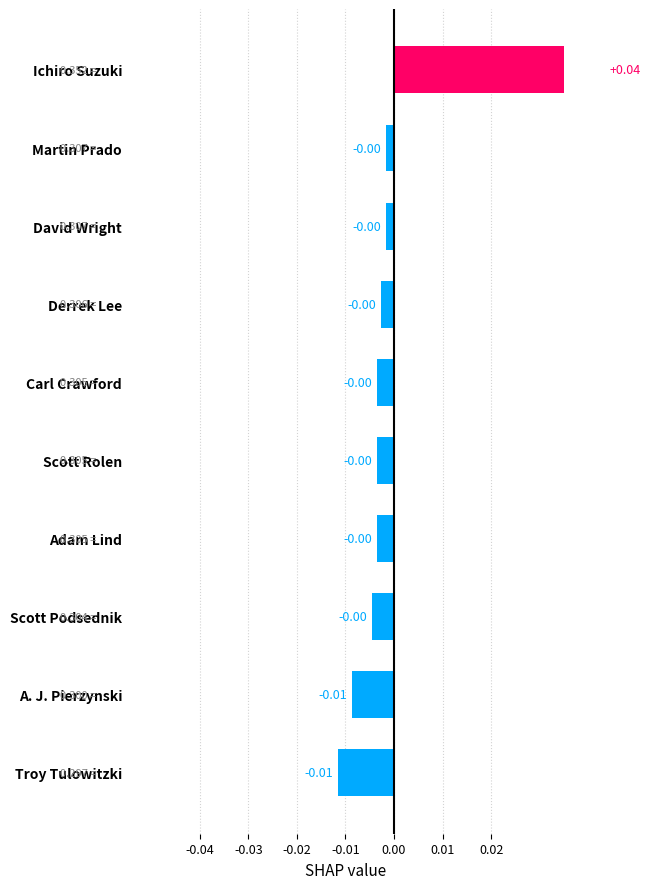

Is it true that the value at Troy Tulowitzki is -0.0?

True